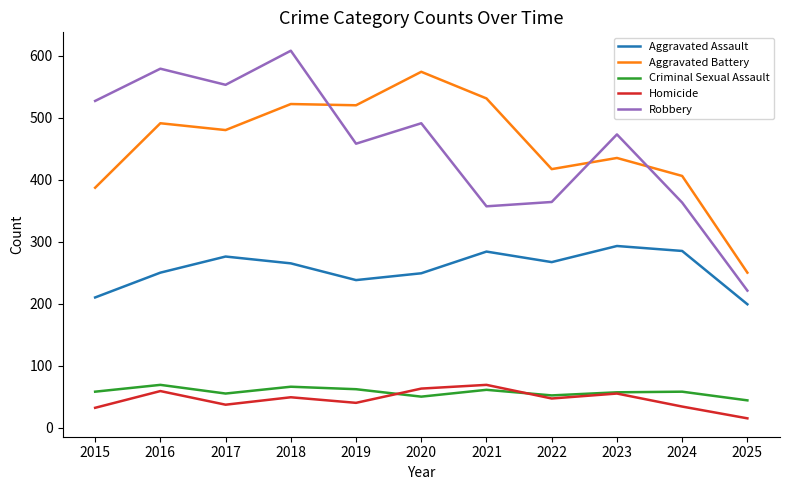

True or false: Aggravated Assault and Criminal Sexual Assault intersect in this chart.

False